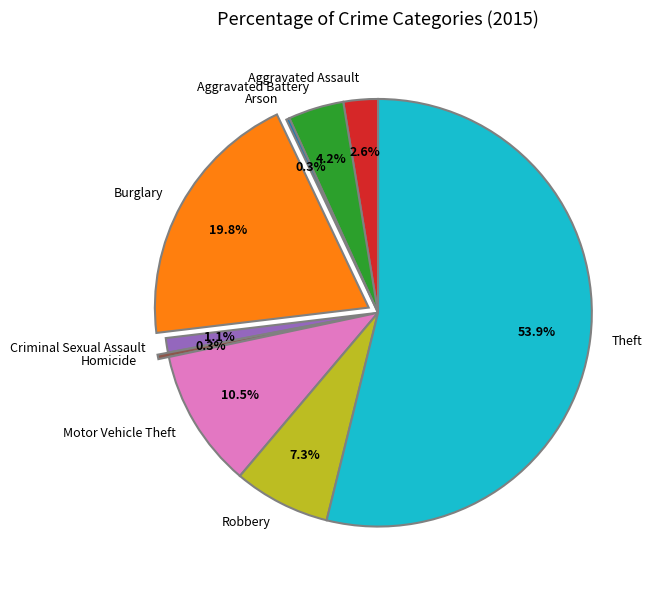

To the nearest percent, what percentage of the pie is Robbery?

7%